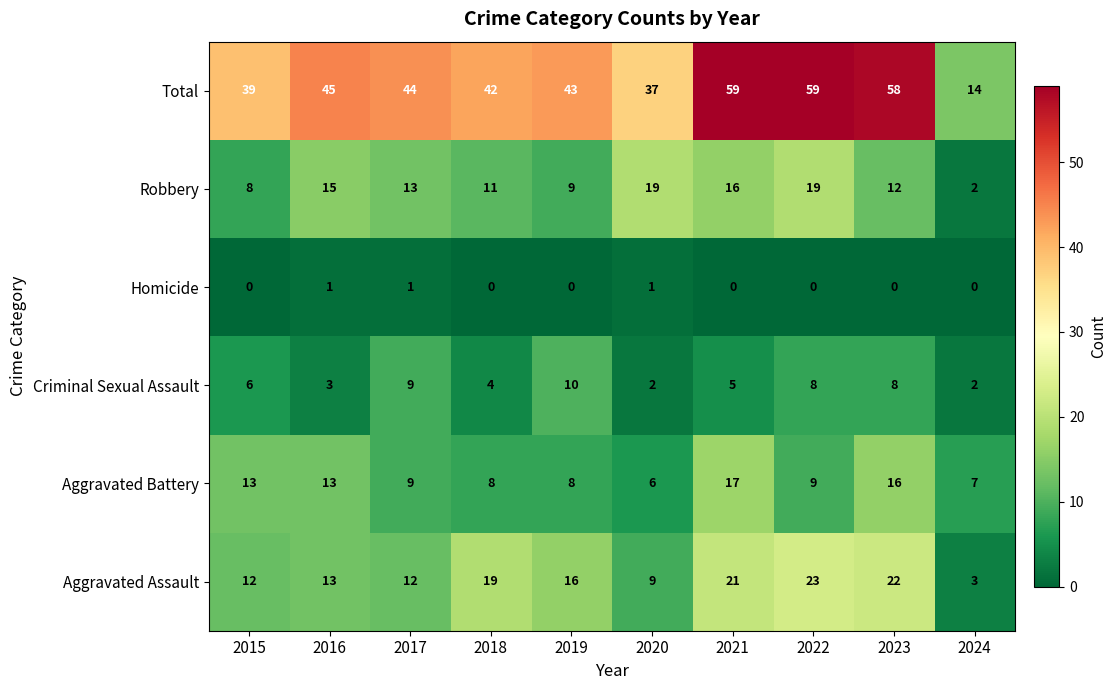

List the series in order of their peak value, lowest first.

Homicide, Criminal Sexual Assault, Aggravated Battery, Robbery, Aggravated Assault, Total